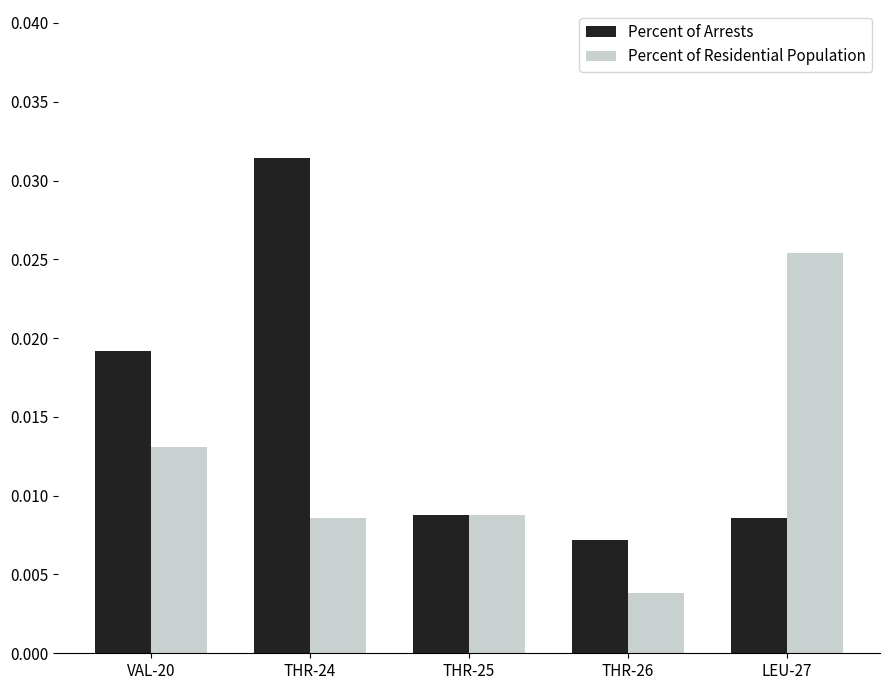

Count the Percent of Residential Population values in the range 0 to 1.

5